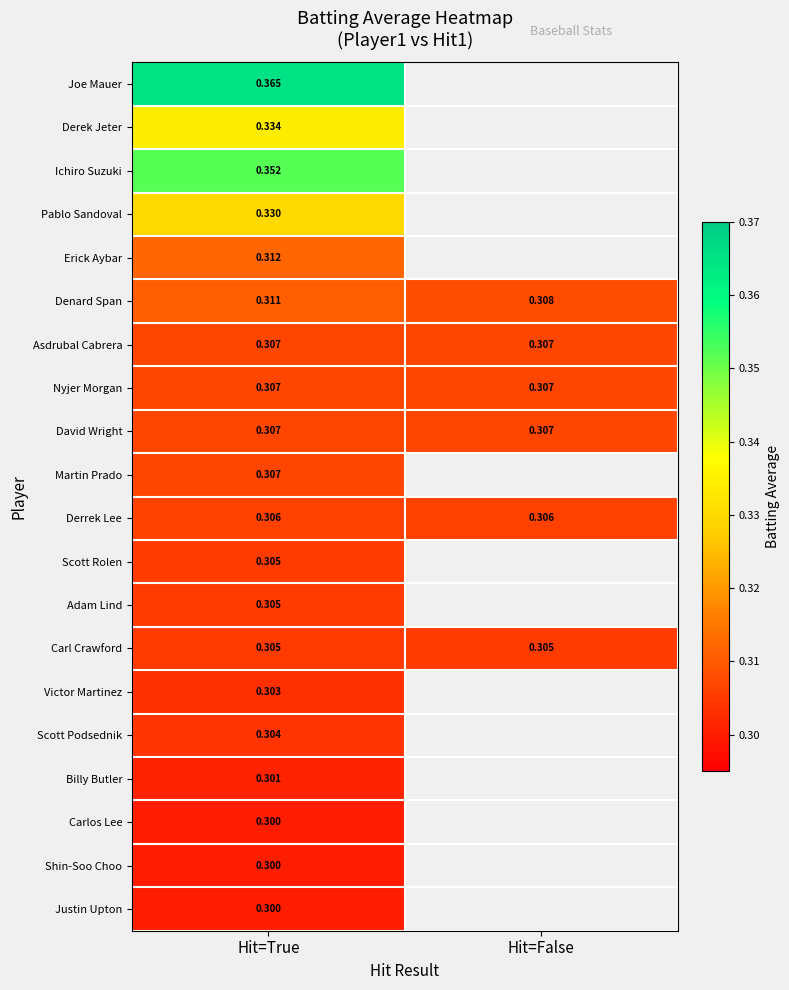

How many categories are shown in the chart?

2